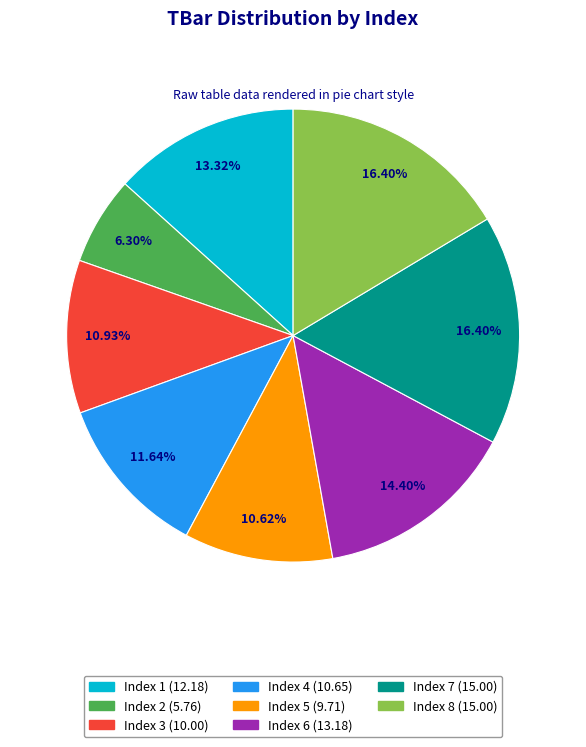

Does any single category account for the majority?

No